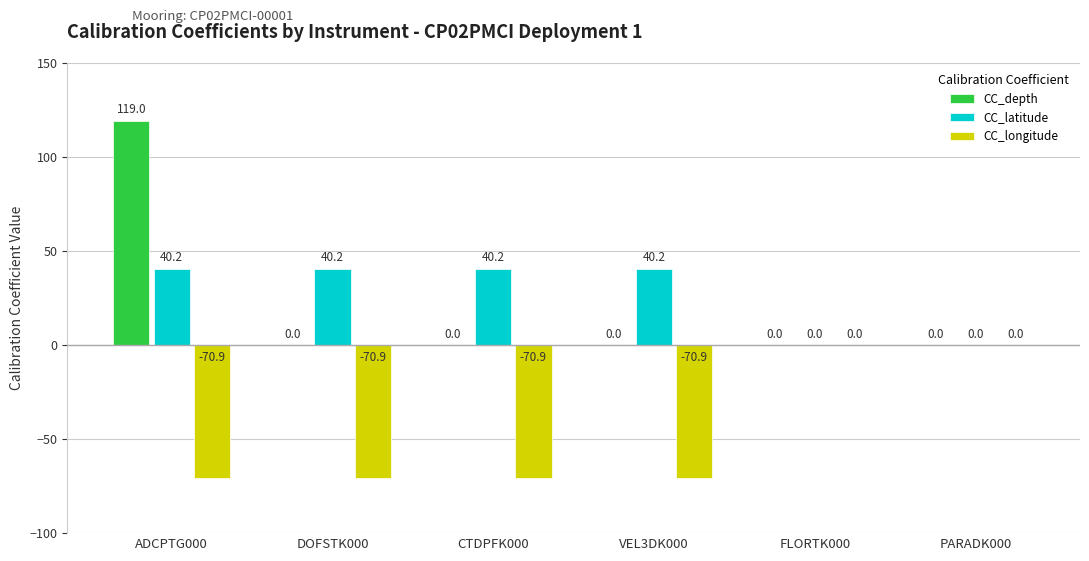

True or false: CC_longitude has a value of -70.9 at VEL3DK000.

True